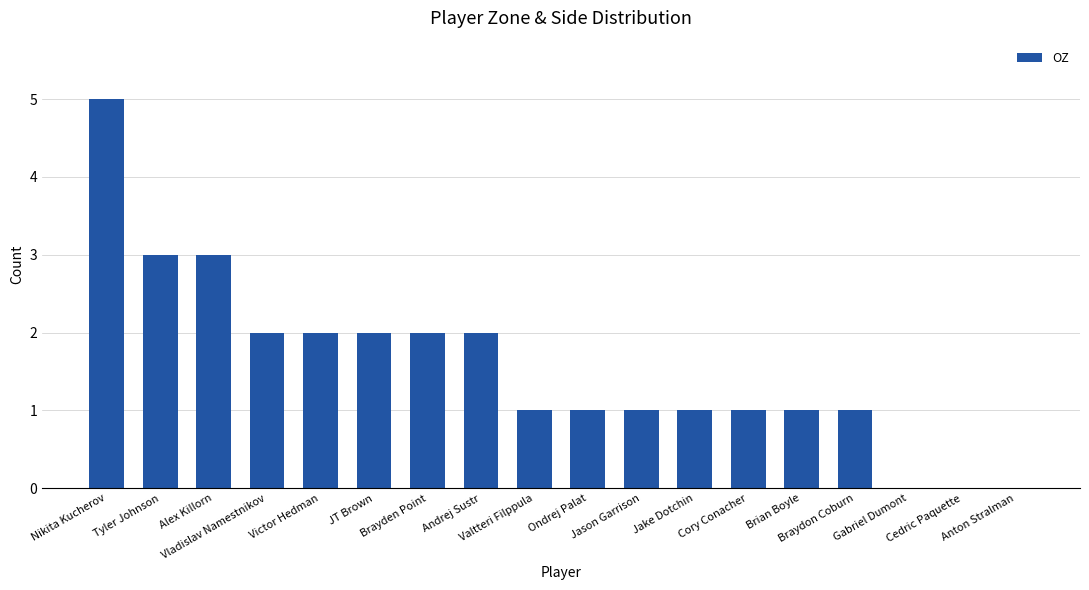

True or false: the data shows 1 at Brian Boyle.

True